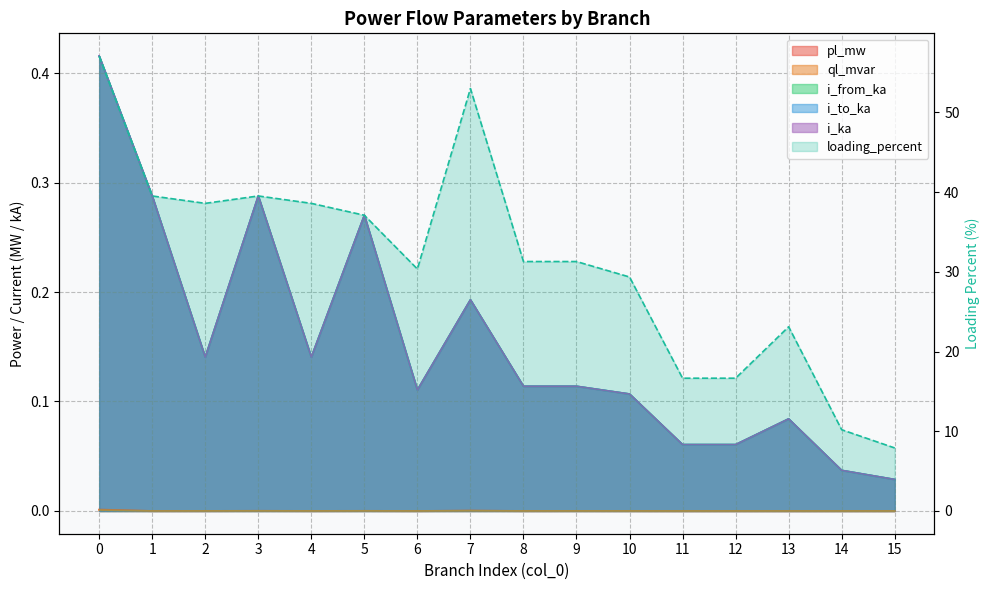

Which category has the lowest value in the ql_mvar series?

15